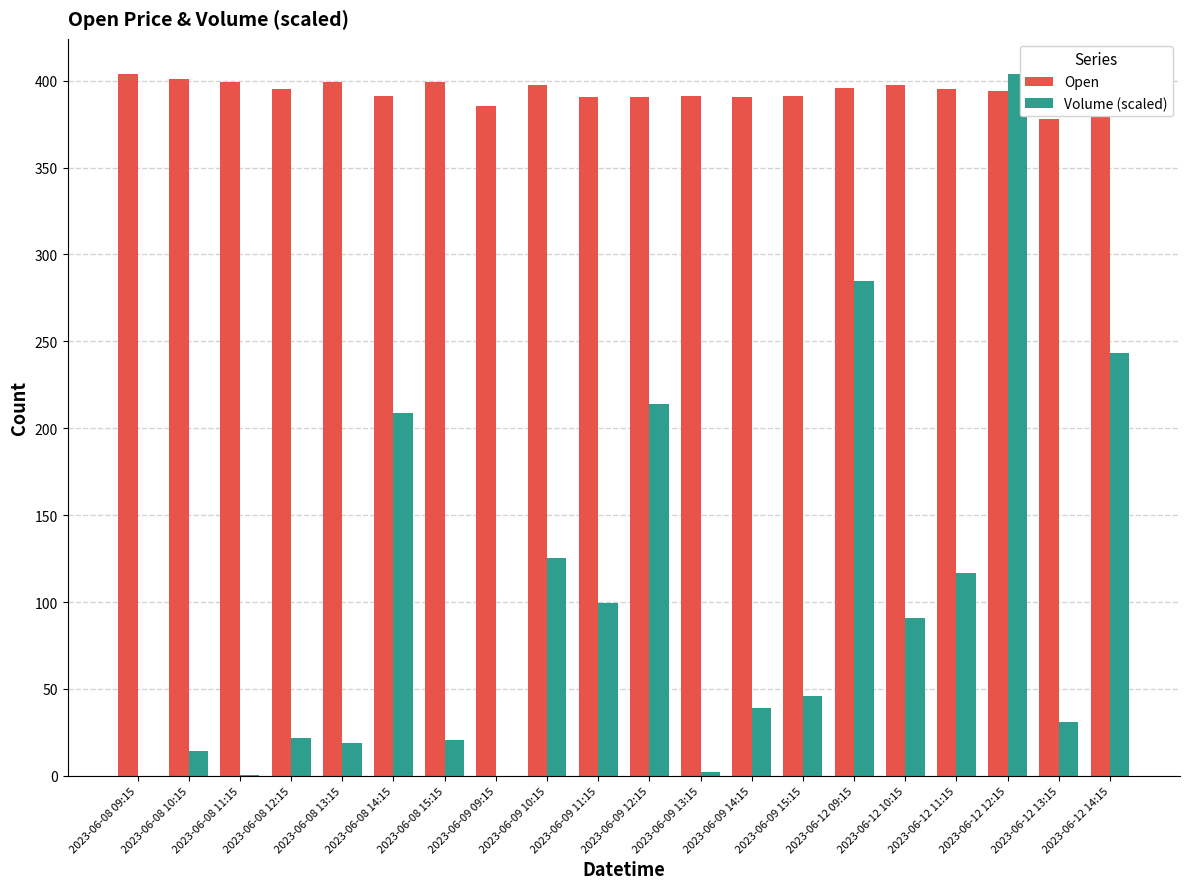

What is the total value across all series at 2023-06-12 12:15?

797.9